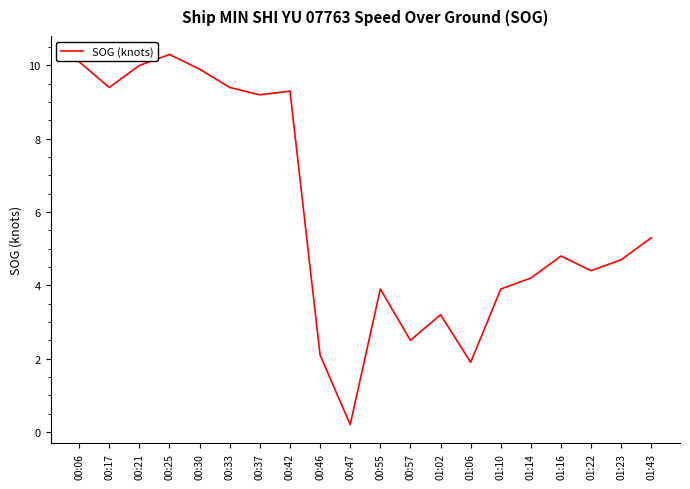

Is it true that the value at 01:14 is 4.2?

True